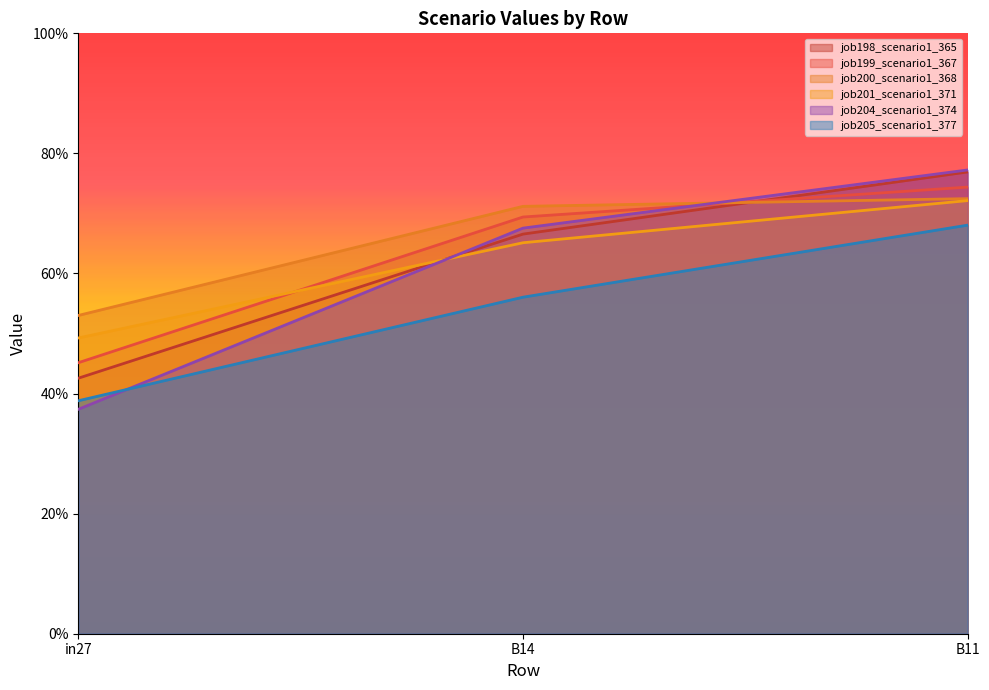

At which category does the chart reach its peak across all series?

B11